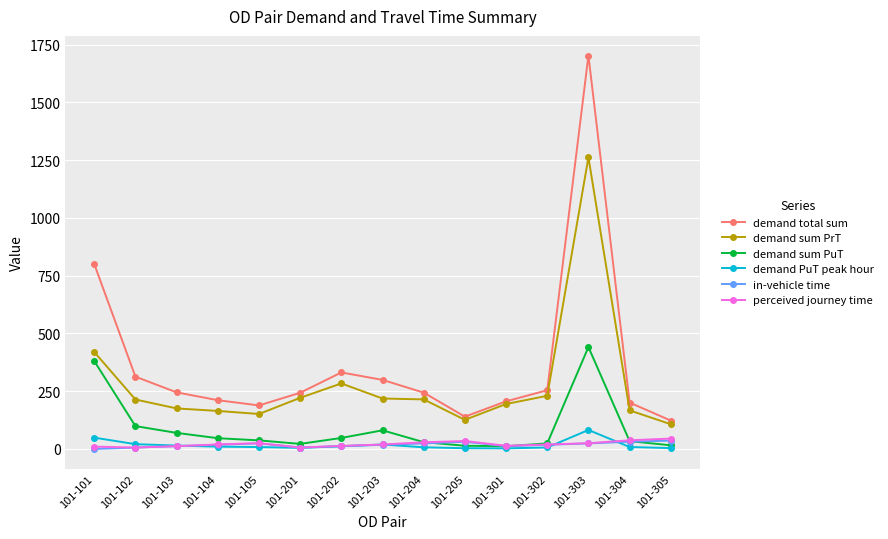

Is it true that demand total sum equals 139.4 at 101-204?

False